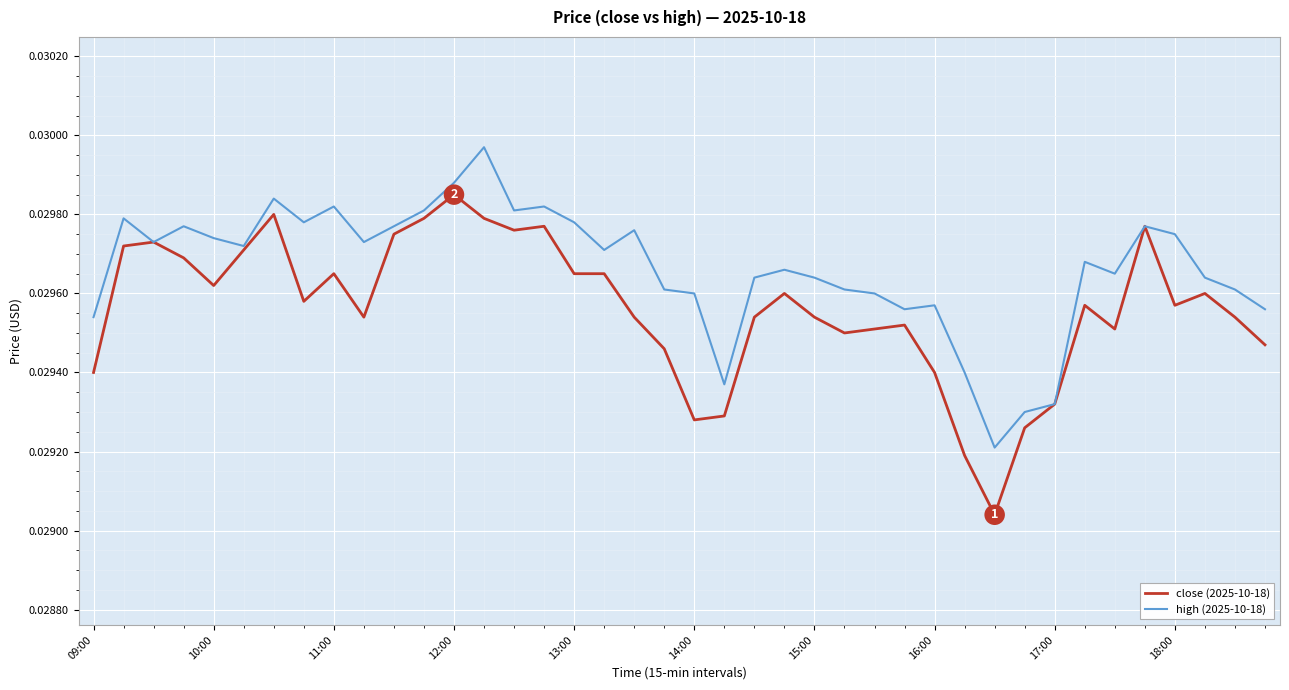

List the series in order of their overall mean, lowest first.

close (2025-10-18), high (2025-10-18)